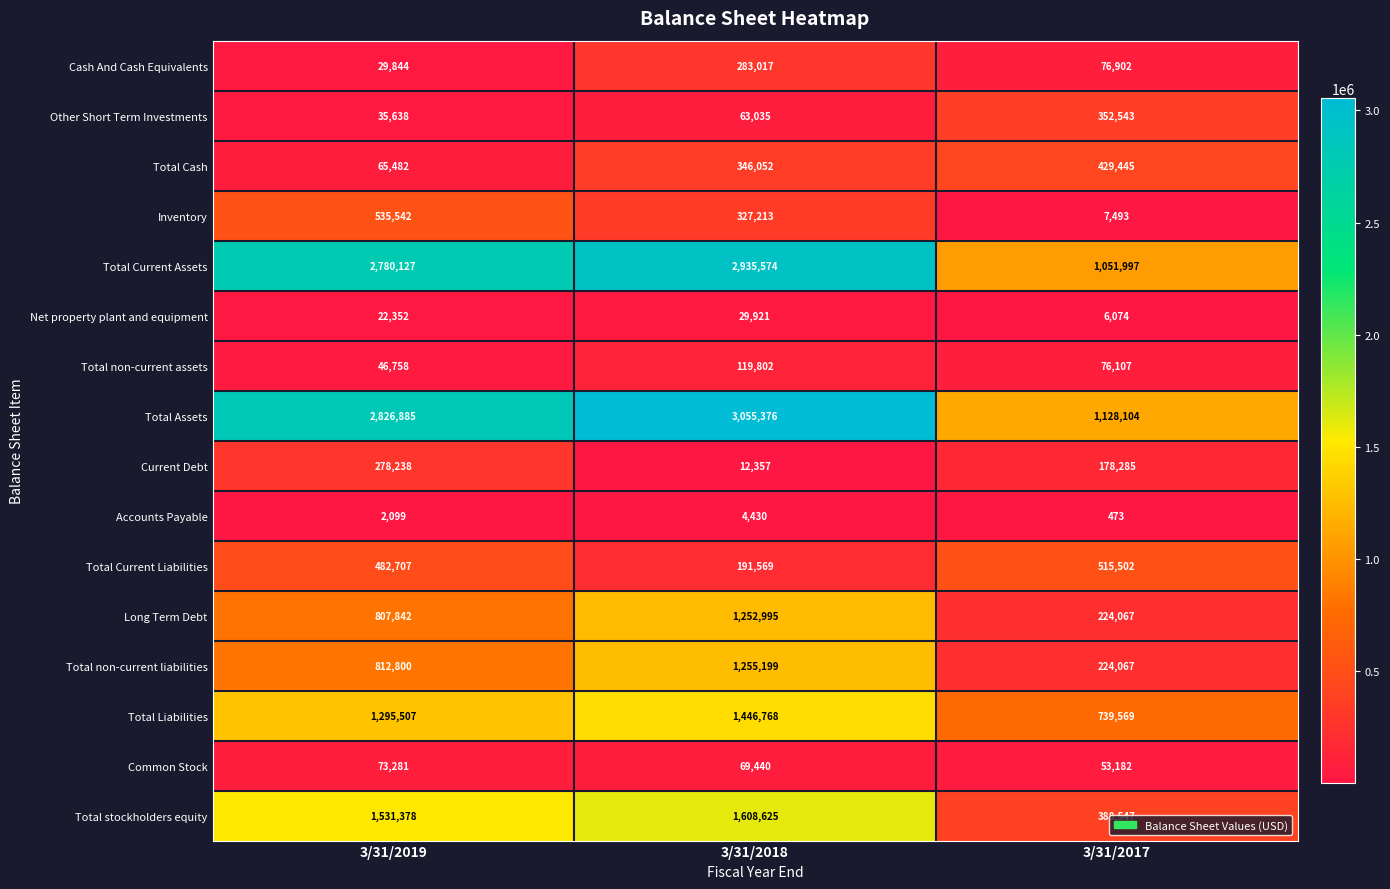

Read the Total Liabilities value at 3/31/2017.

739569